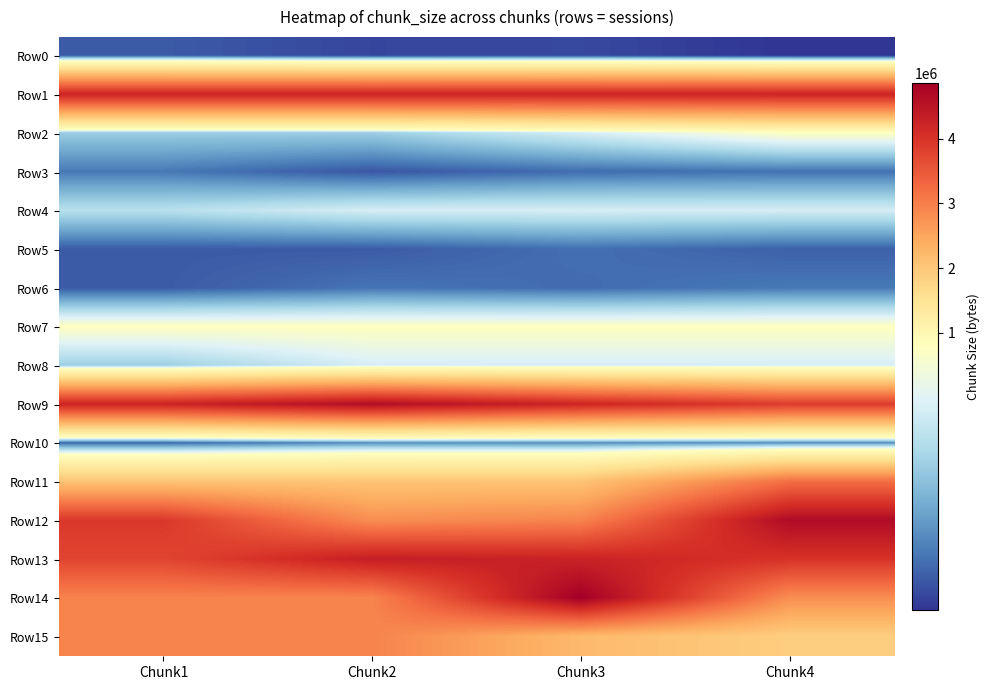

At Chunk2, list the series in order from smallest to largest.

Row0, Row3, Row5, Row6, Row10, Row2, Row4, Row8, Row7, Row11, Row12, Row14, Row15, Row1, Row13, Row9